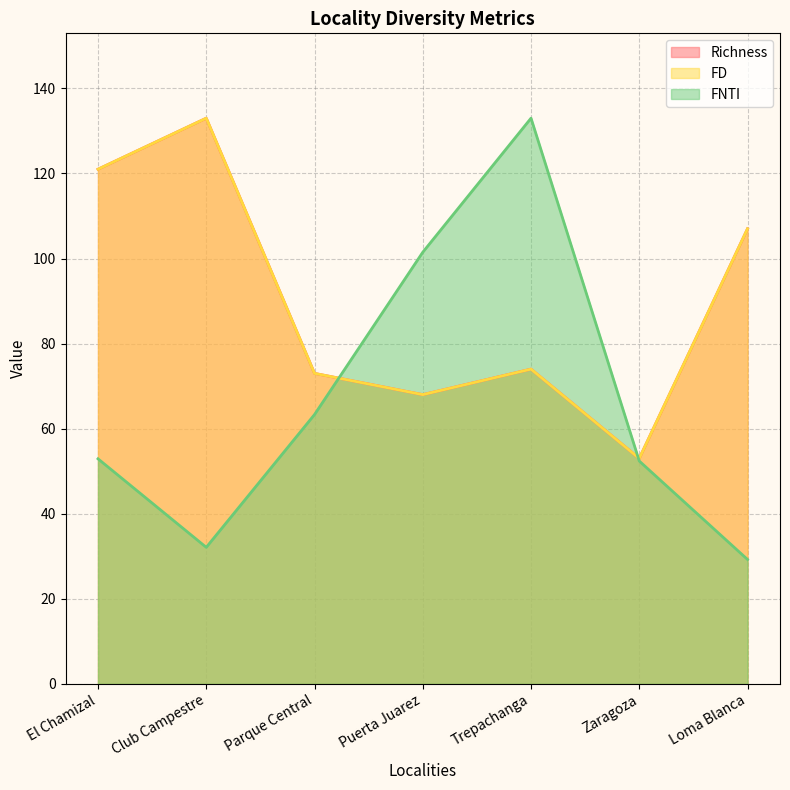

Read the FNTI value at Parque Central.

63.3